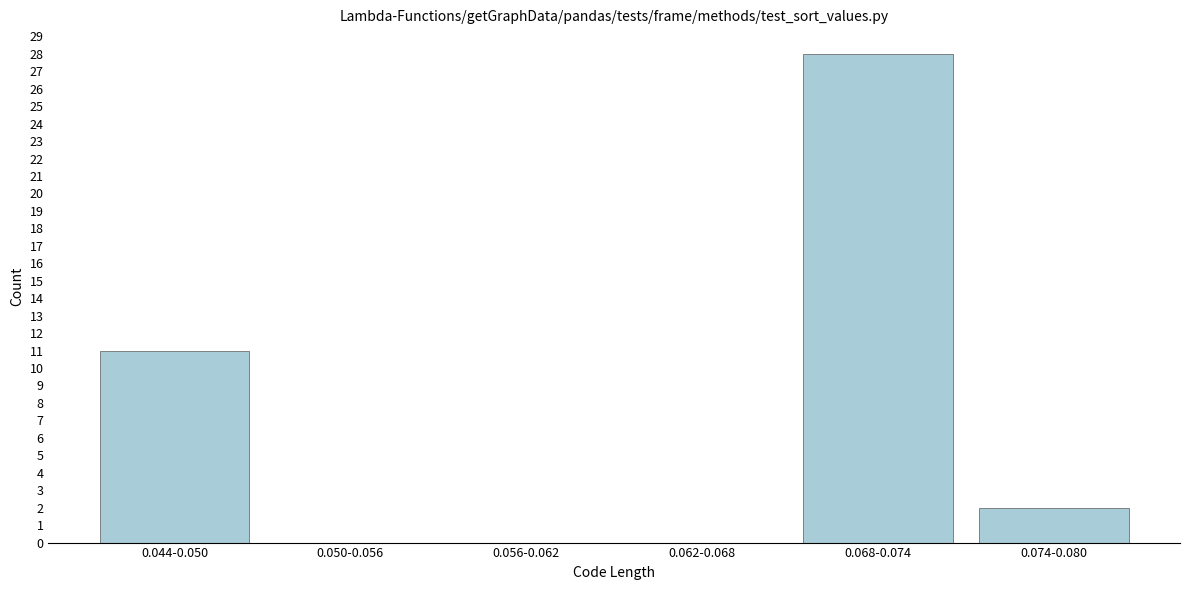

Reading left to right, transcribe all the data shown in this chart.

0.044-0.050=11	0.050-0.056=0	0.056-0.062=0	0.062-0.068=0	0.068-0.074=28	0.074-0.080=2